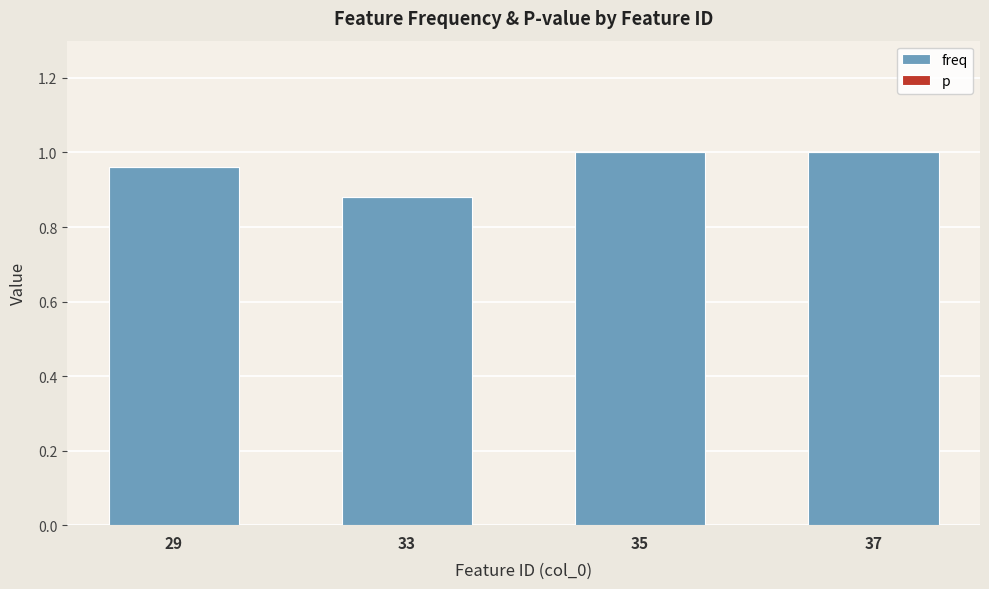

Which label corresponds to the smallest value in the chart?

33